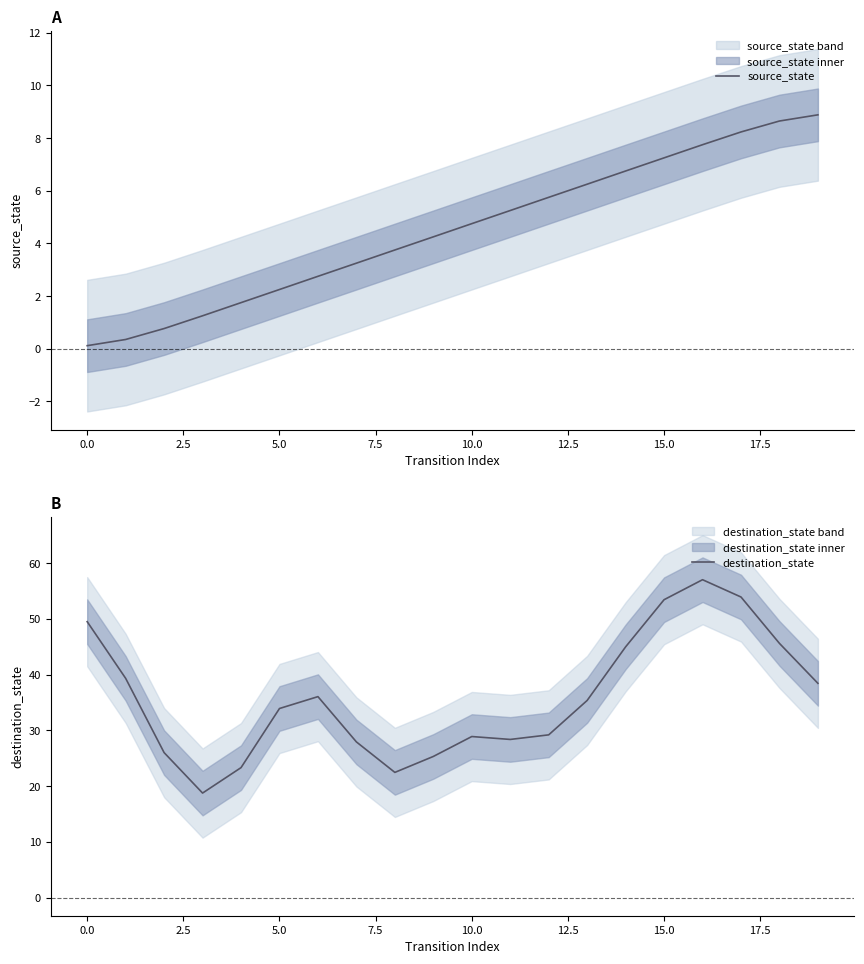

At 15.0, list the series in order from smallest to largest.

source_state, destination_state